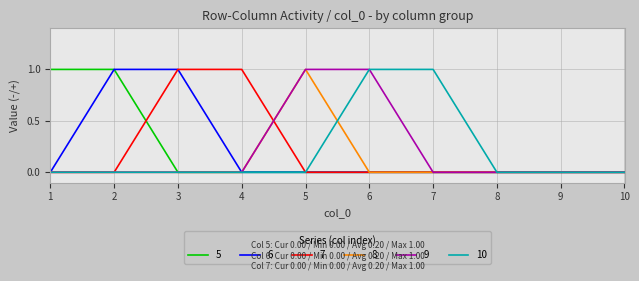

Is it true that 6 equals 1 at 9?

False